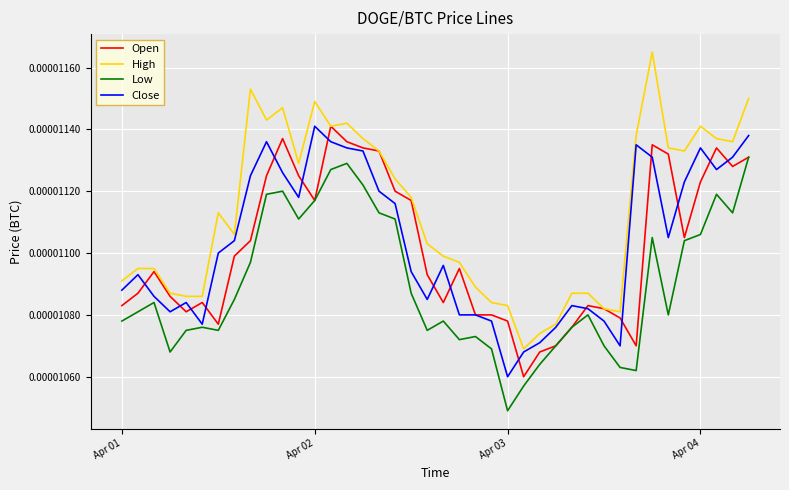

Count the number of categories in the chart.

40